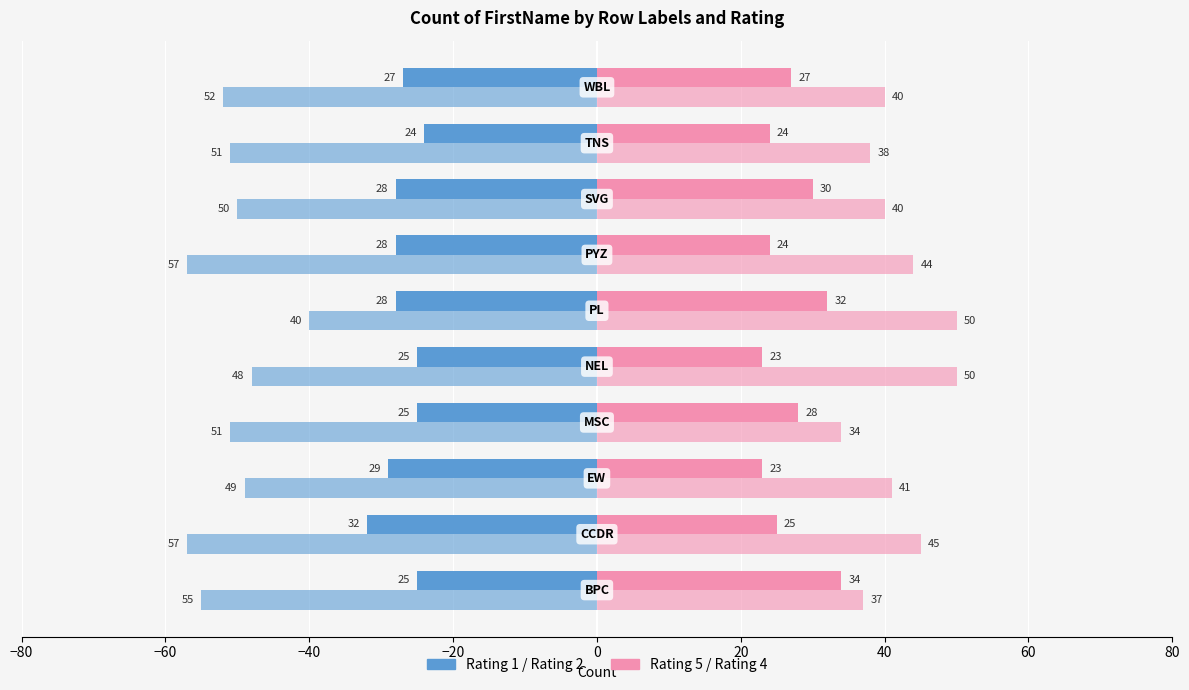

How many distinct data groups are displayed?

4